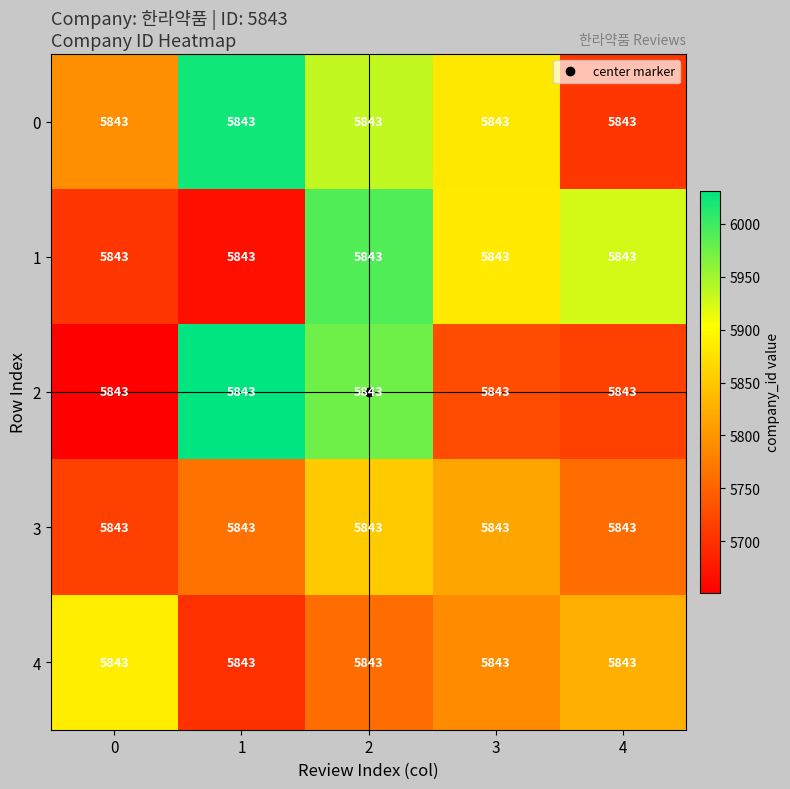

Where is 3 nearest to the value 5784?

1